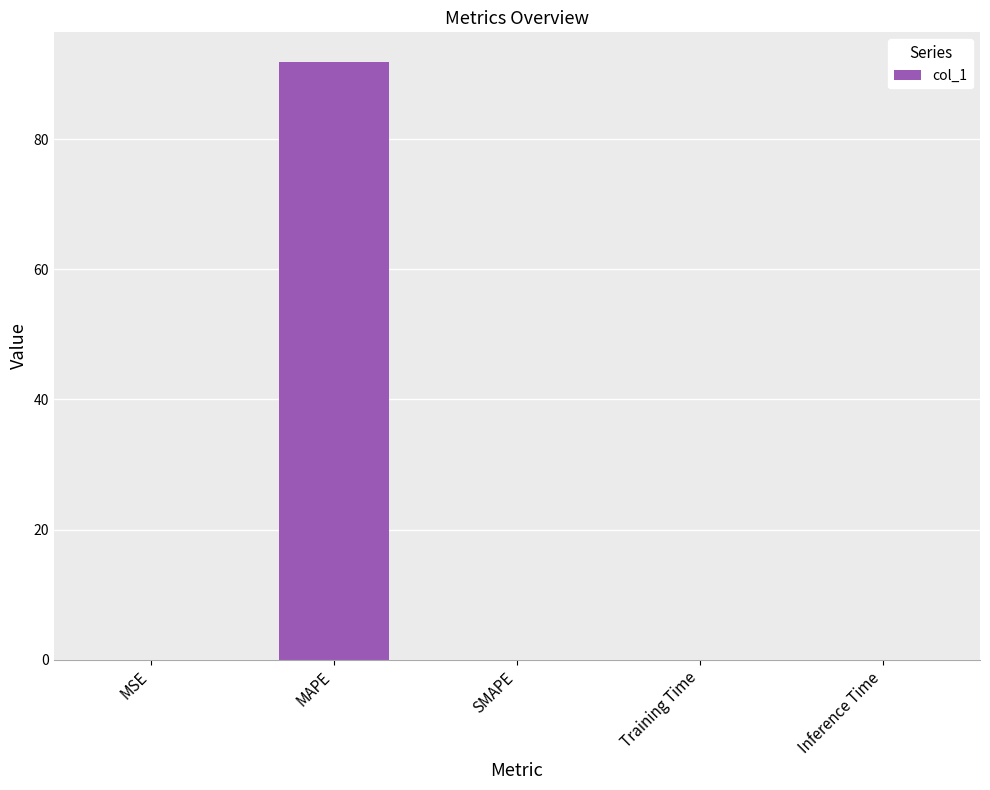

Read the value at MAPE.

91.8